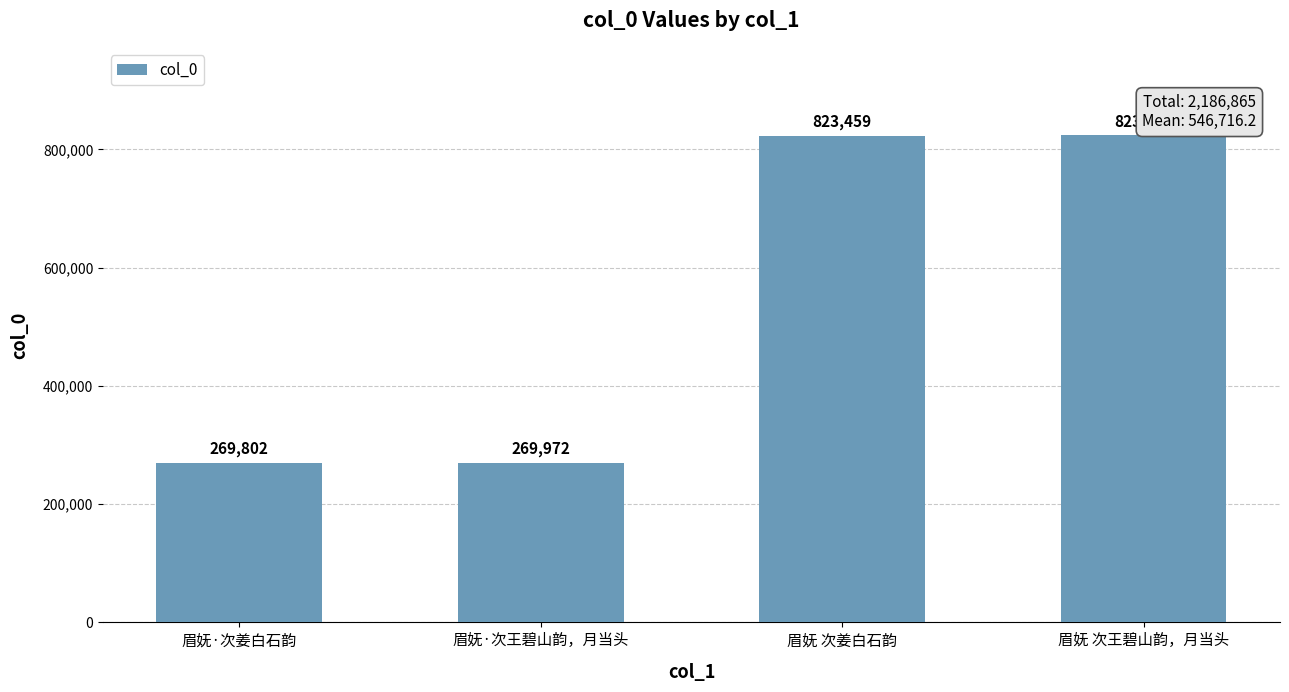

At which category does the chart reach its minimum across all series?

眉妩·次姜白石韵